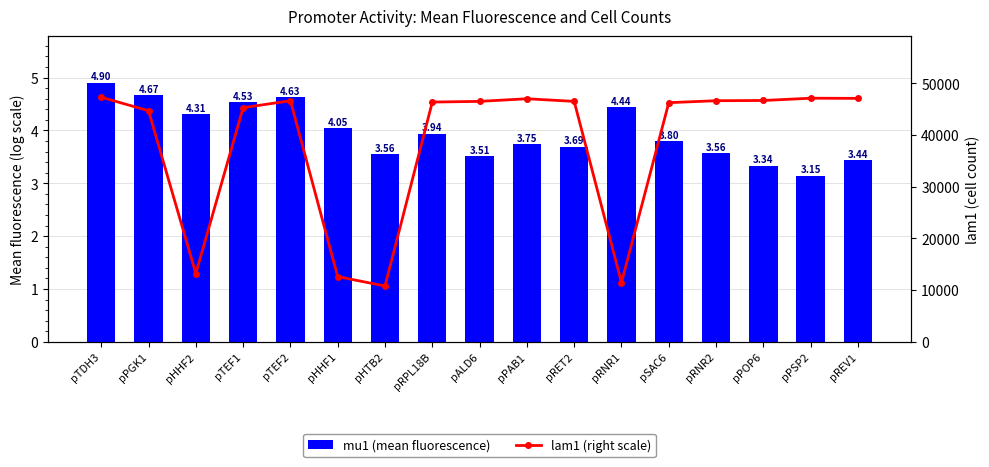

What is the total value across all series at pHTB2?

10804.6